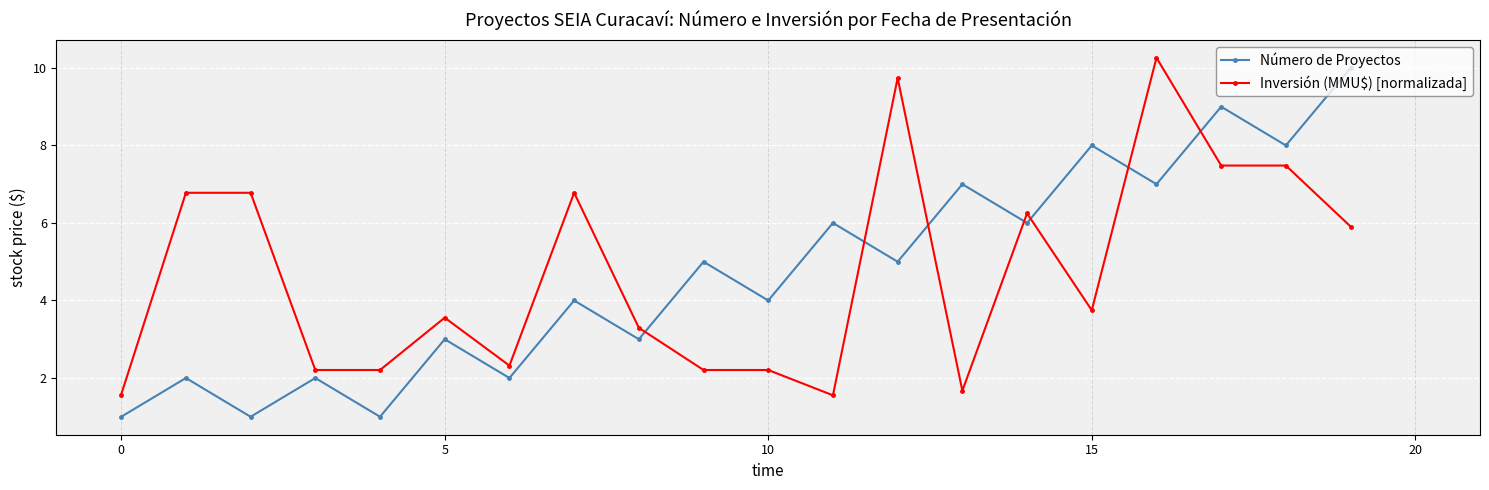

What is the average value of the Número de Proyectos series?

4.7